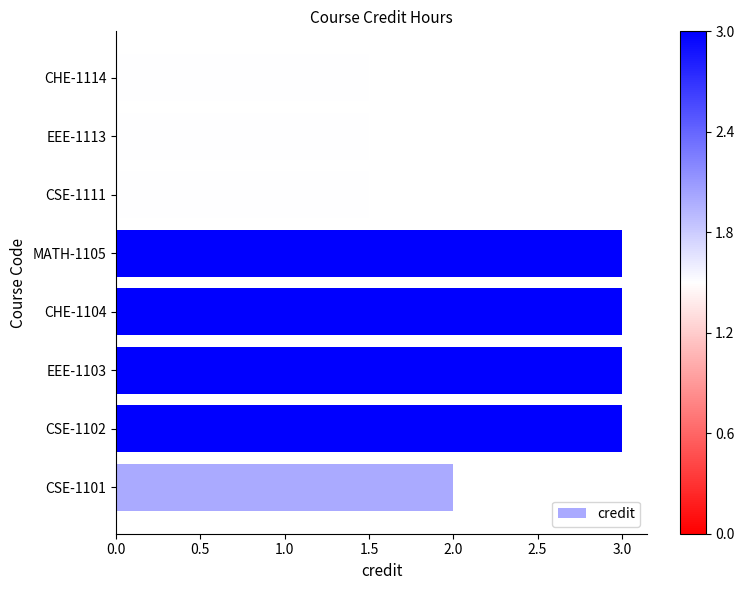

Reading bottom to top, what are all the values shown in this chart?

2.0	3.0	3.0	3.0	3.0	1.5	1.5	1.5